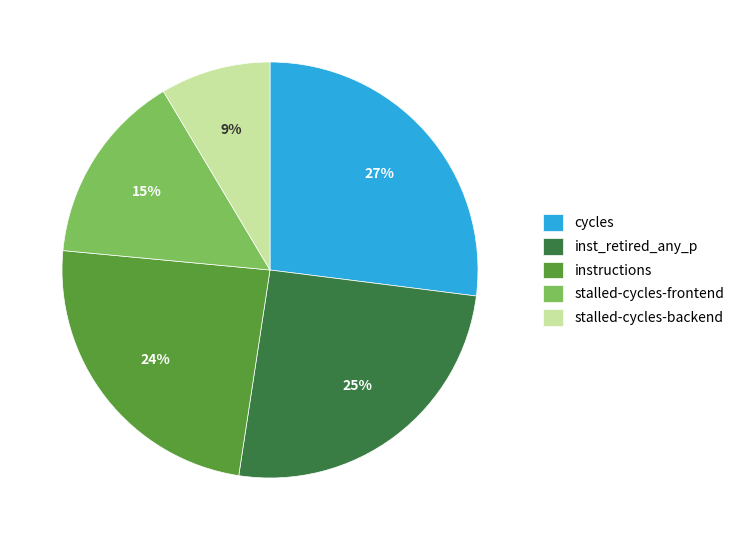

How many slices are in this pie chart?

5